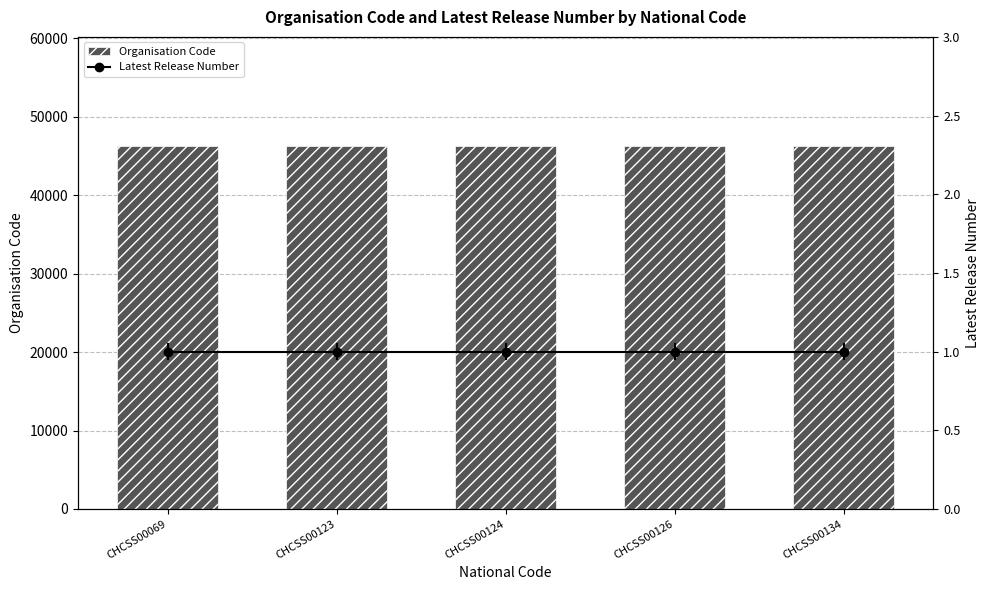

Count the number of data series in this chart.

2